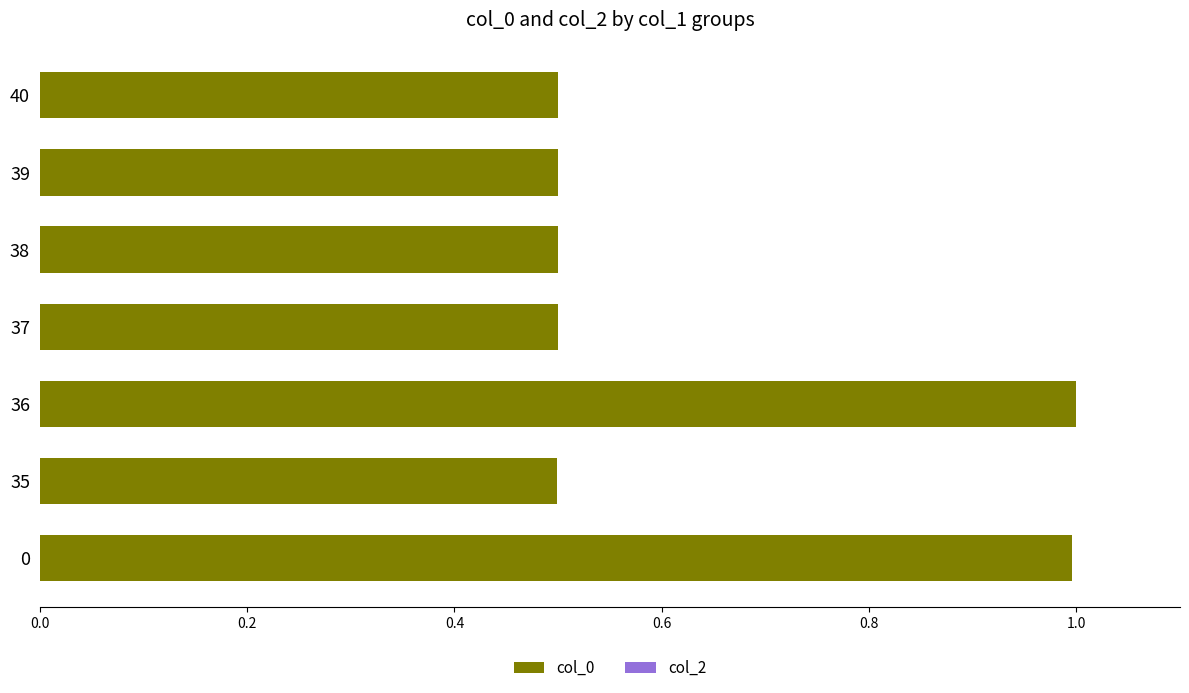

What is the maximum value shown in the chart?

1.0